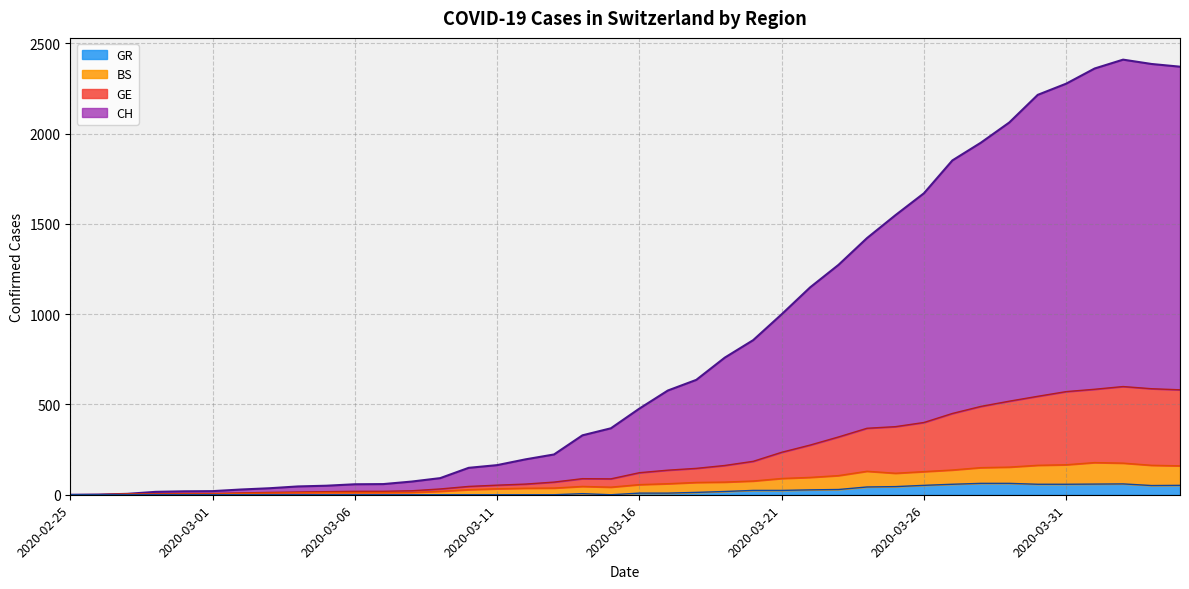

Count the number of categories in the chart.

40